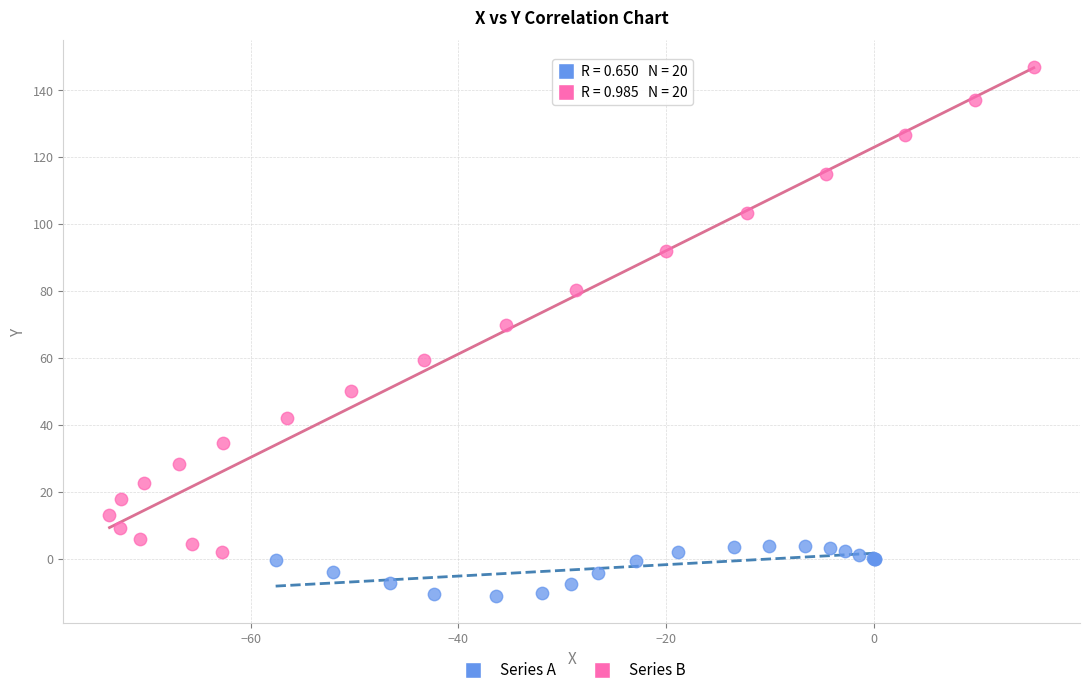

Which series reaches the minimum Y coordinate?

Series A